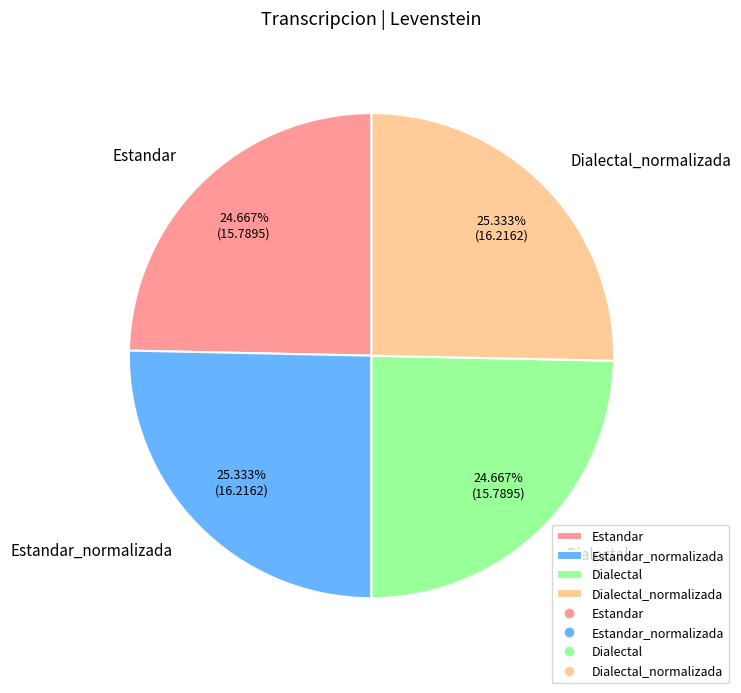

Does Estandar_normalizada represent more than half of the total?

No